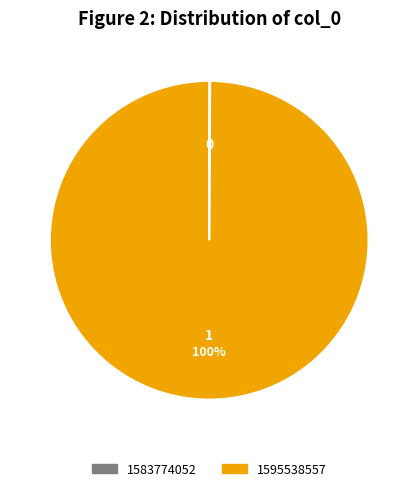

To the nearest percent, what percentage of the pie is 1595538557?

100%